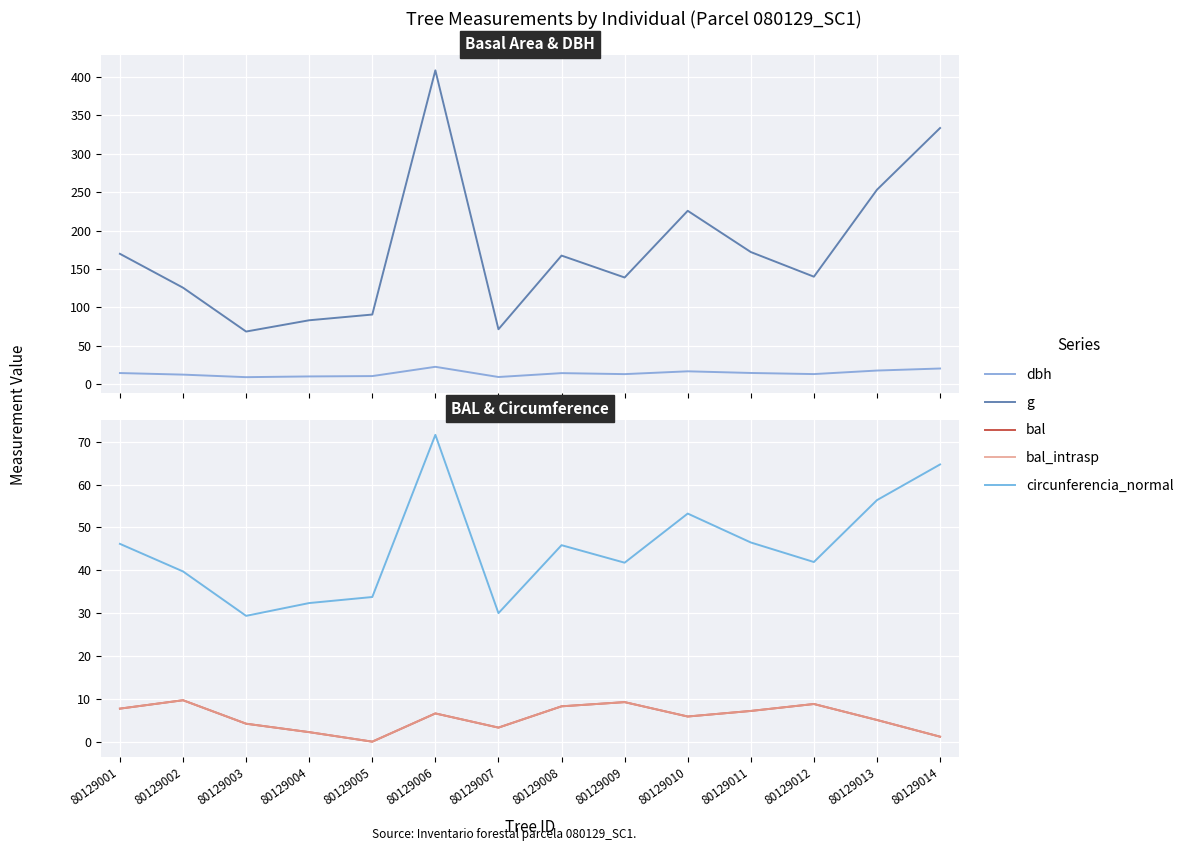

Where does the bal series first go above 6?

80129001